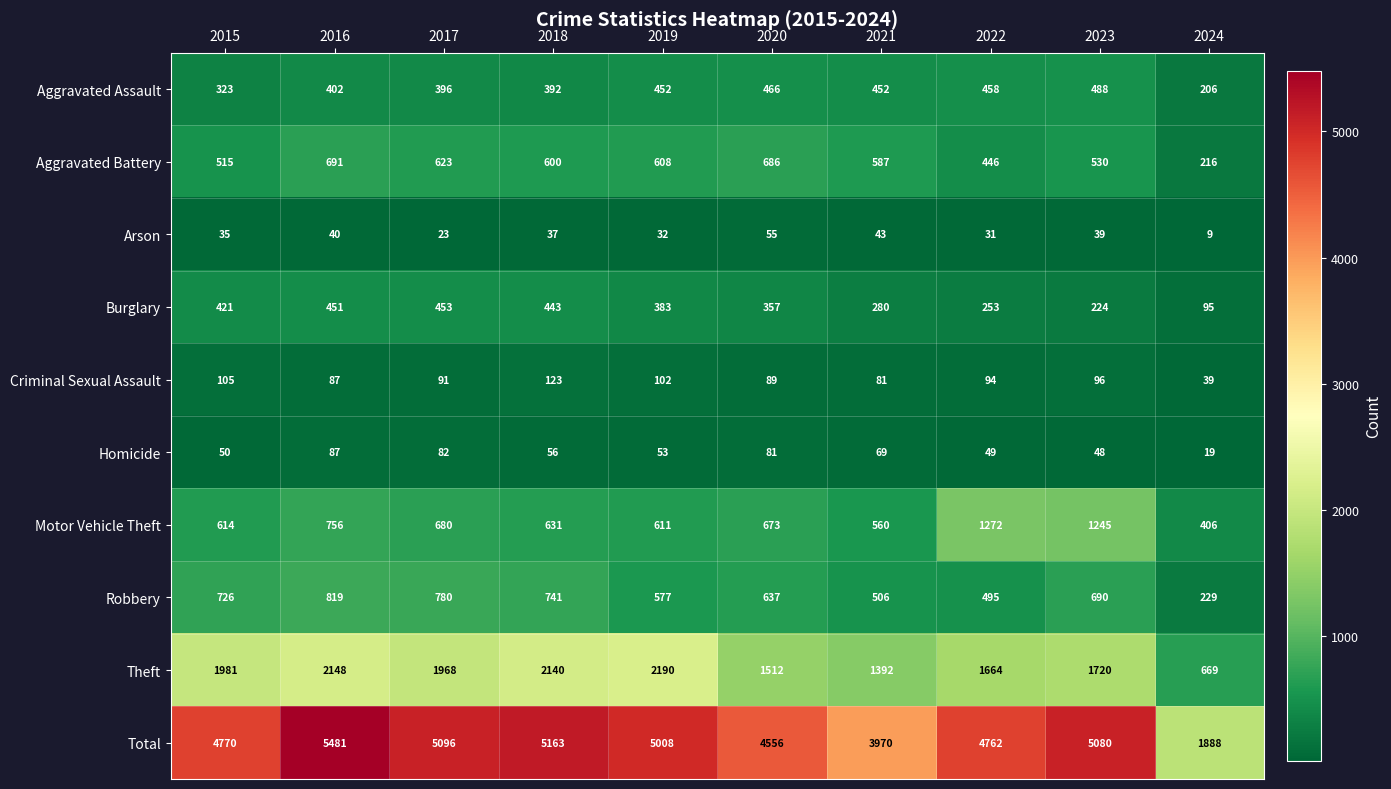

How many distinct data groups are displayed?

10